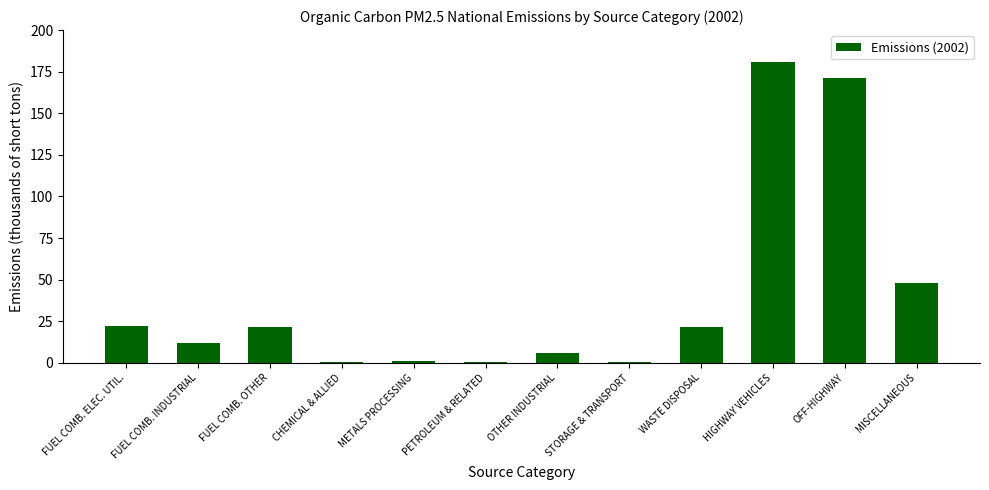

Count the number of categories in the chart.

12